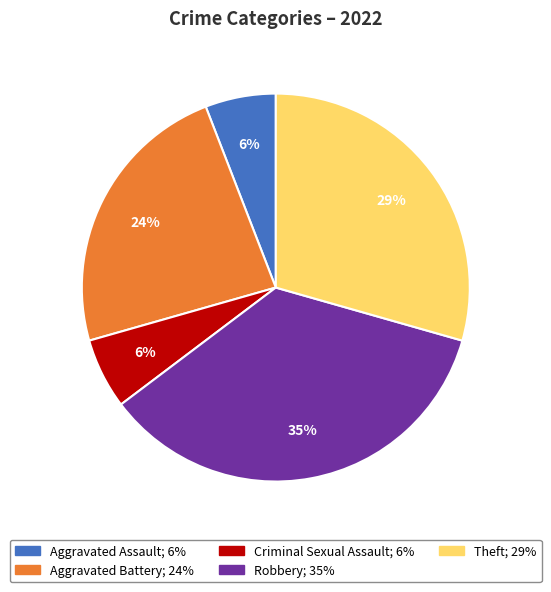

Is there any slice that represents more than half of the pie?

No